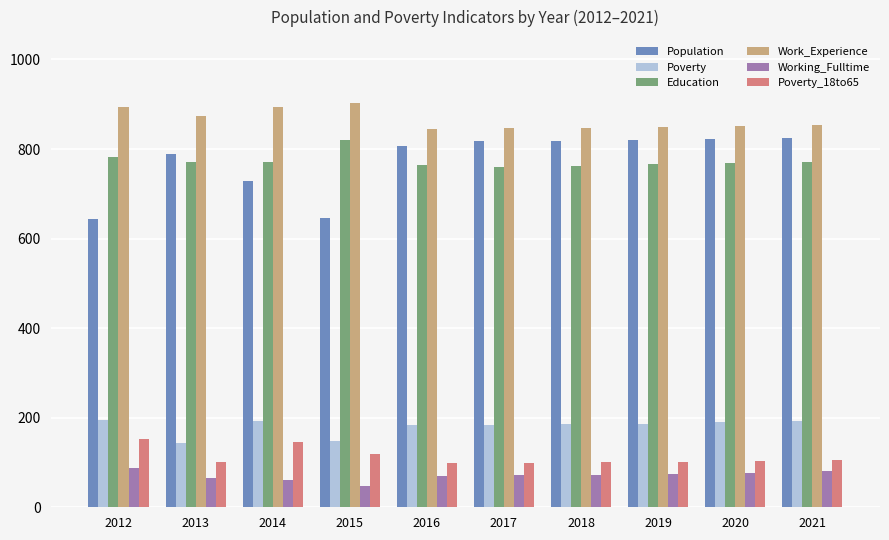

What is the minimum value for Education?

760